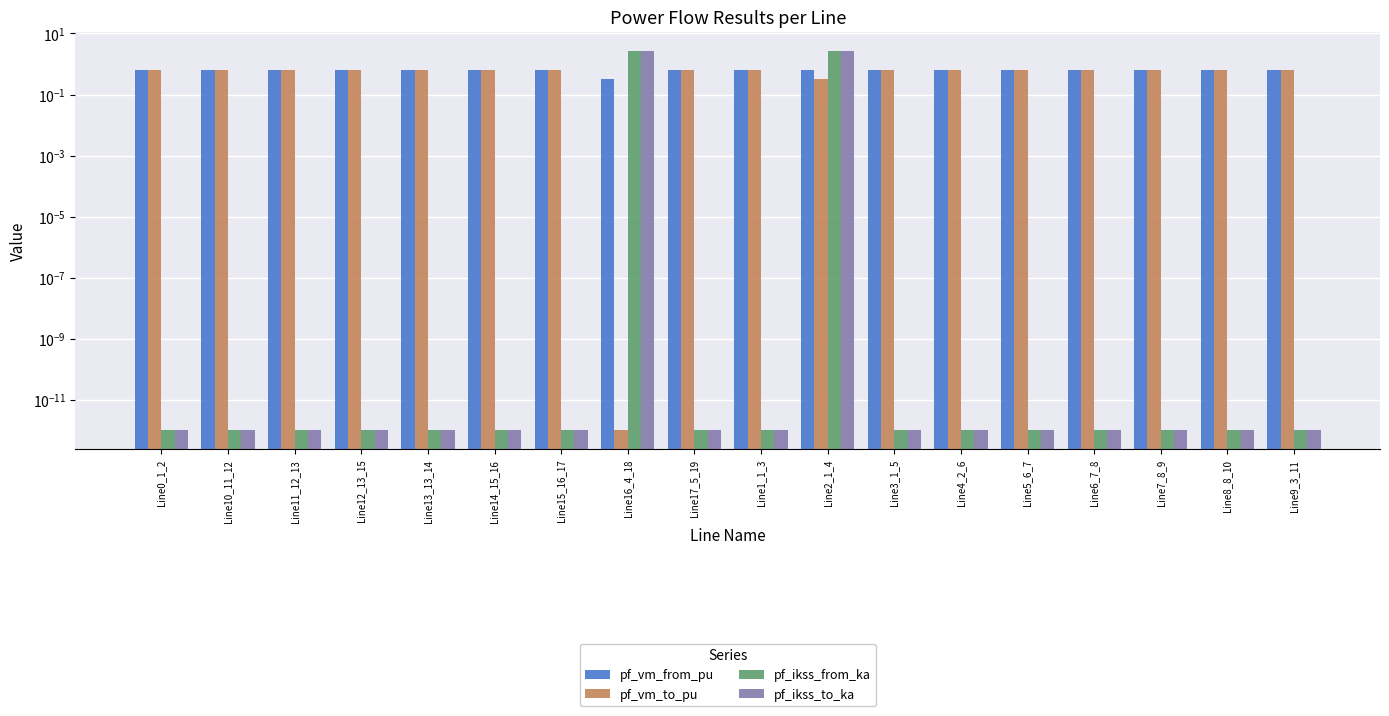

List the labels in order of pf_vm_from_pu value, smallest first.

Line16_4_18, Line0_1_2, Line1_1_3, Line2_1_4, Line3_1_5, Line17_5_19, Line4_2_6, Line9_3_11, Line5_6_7, Line10_11_12, Line6_7_8, Line7_8_9, Line8_8_10, Line11_12_13, Line12_13_15, Line13_13_14, Line14_15_16, Line15_16_17